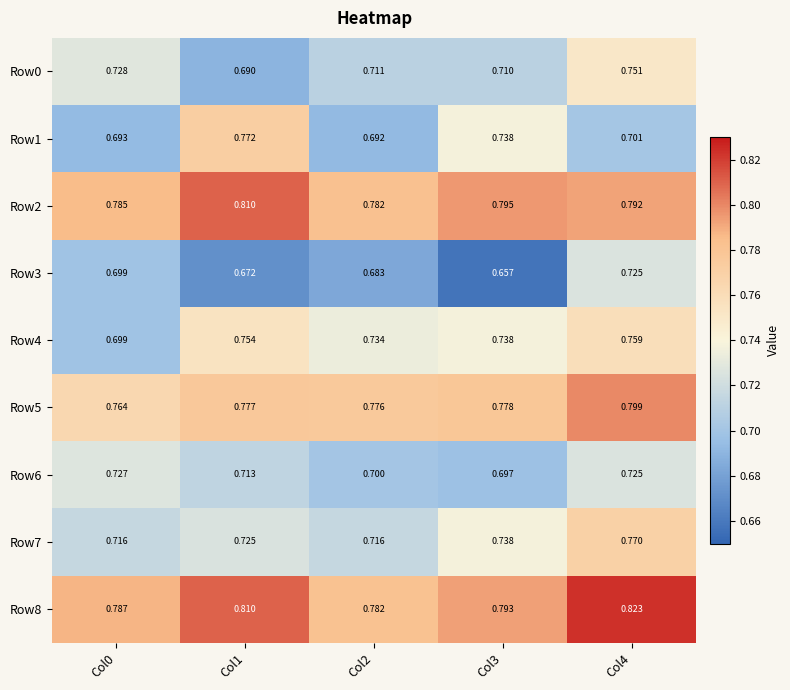

How many data points does each series have?

5